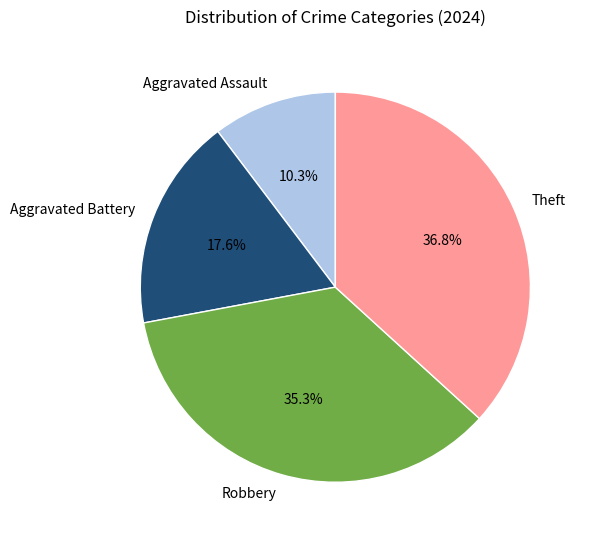

Which category has the biggest portion of the pie?

Theft